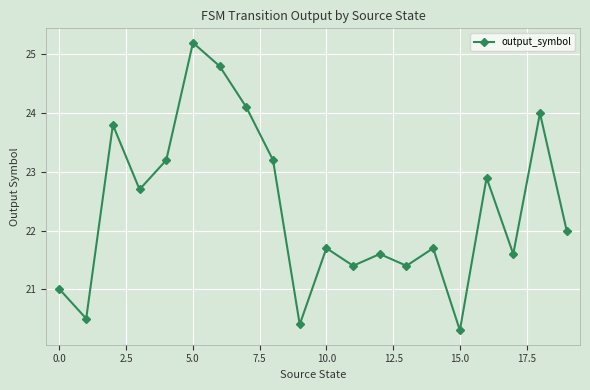

What is the greatest value displayed?

25.2